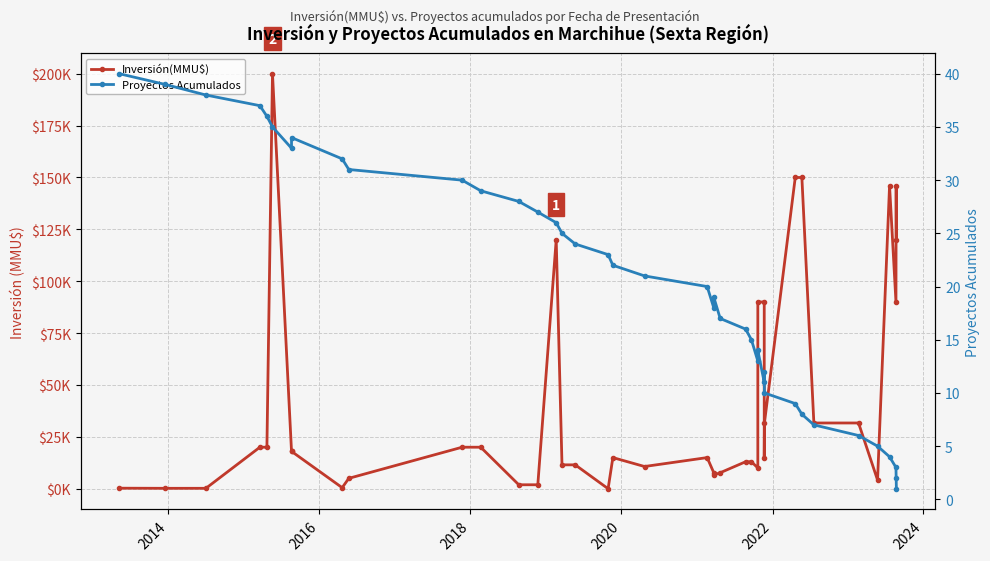

In Proyectos Acumulados, how many points are lower than both neighbors (excluding endpoints)?

4